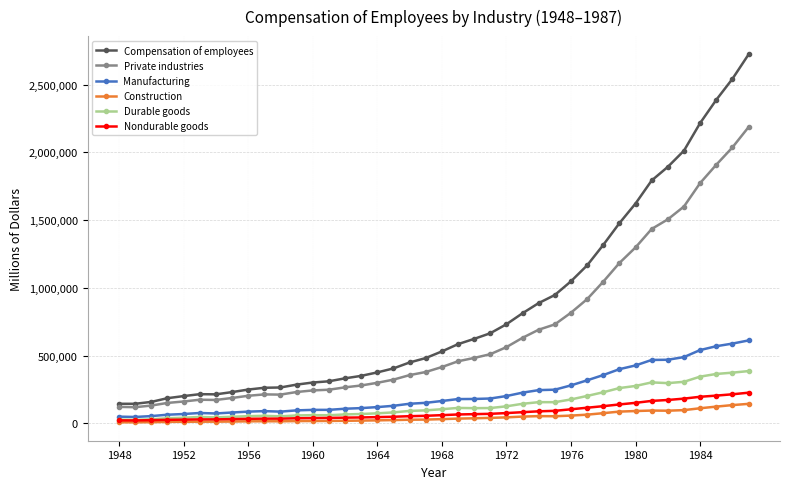

What is the difference between the maximum and minimum values in the Construction series?

136343